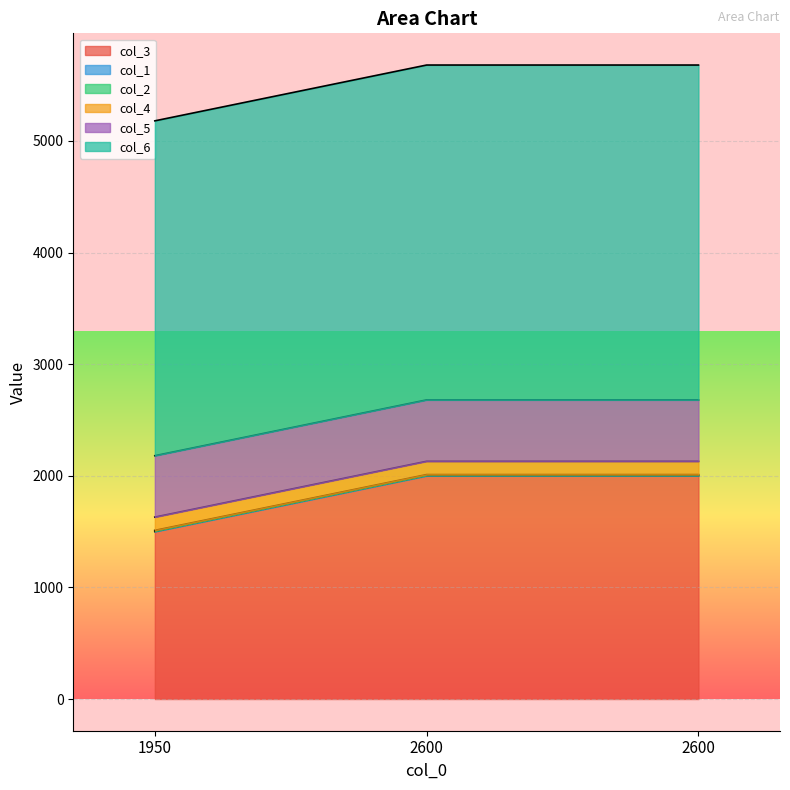

Reading left to right, list all the values displayed in this chart.

col_3: 1500	2000	2000
col_1: 4	4	4
col_2: 7	7	7
col_4: 119	119	119
col_5: 550	550	550
col_6: 3000	3000	3000